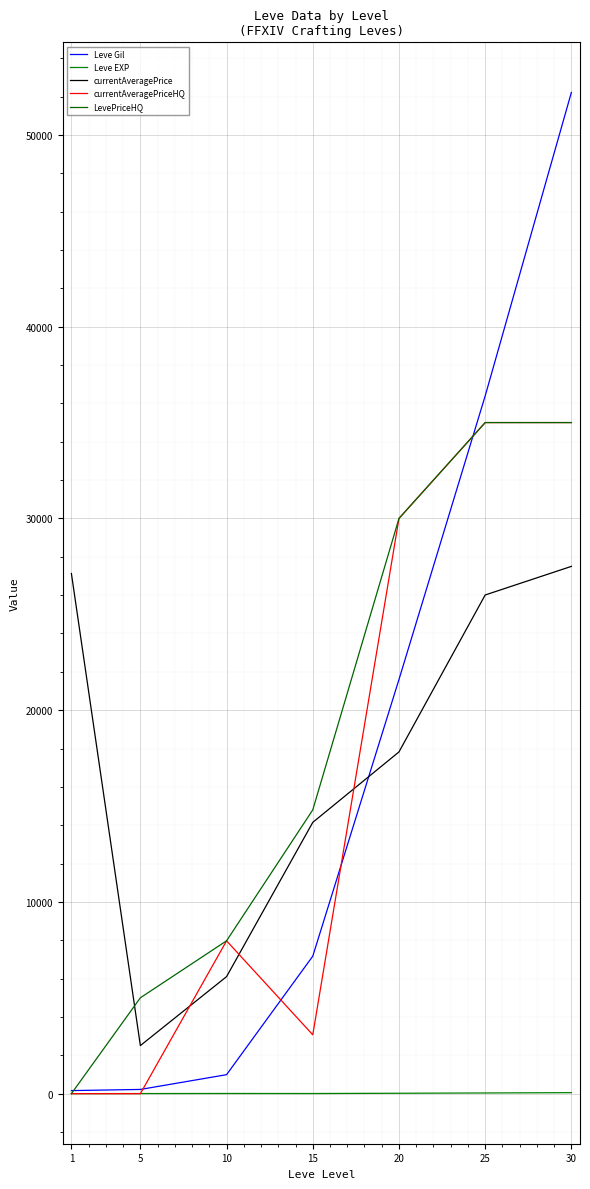

How many lines are shown in the chart?

5